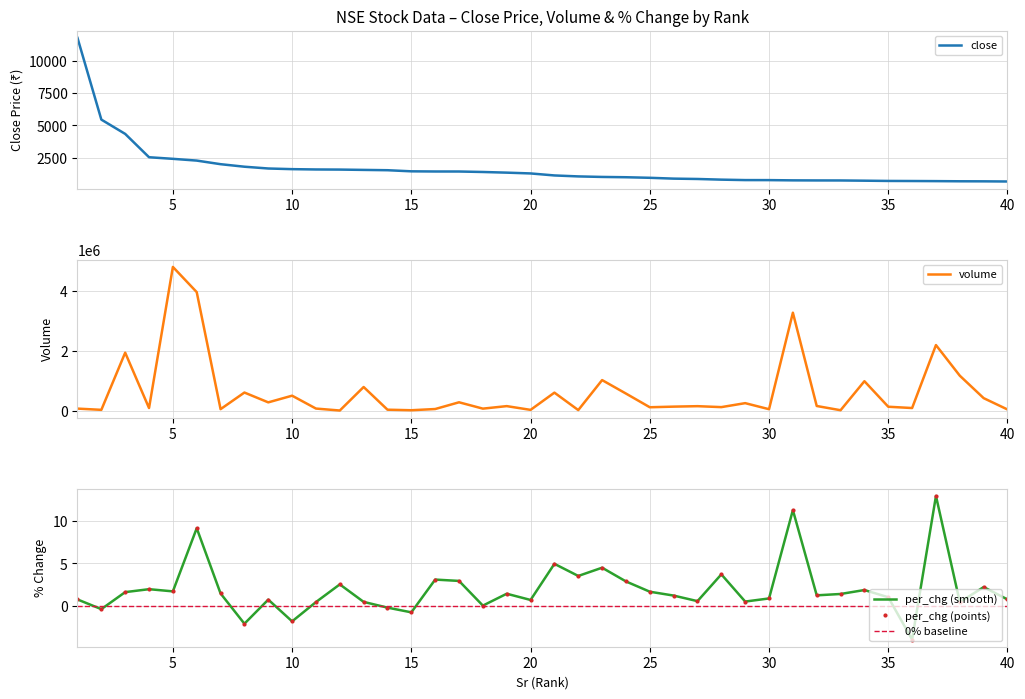

What is the sum of all volume values?

25849392